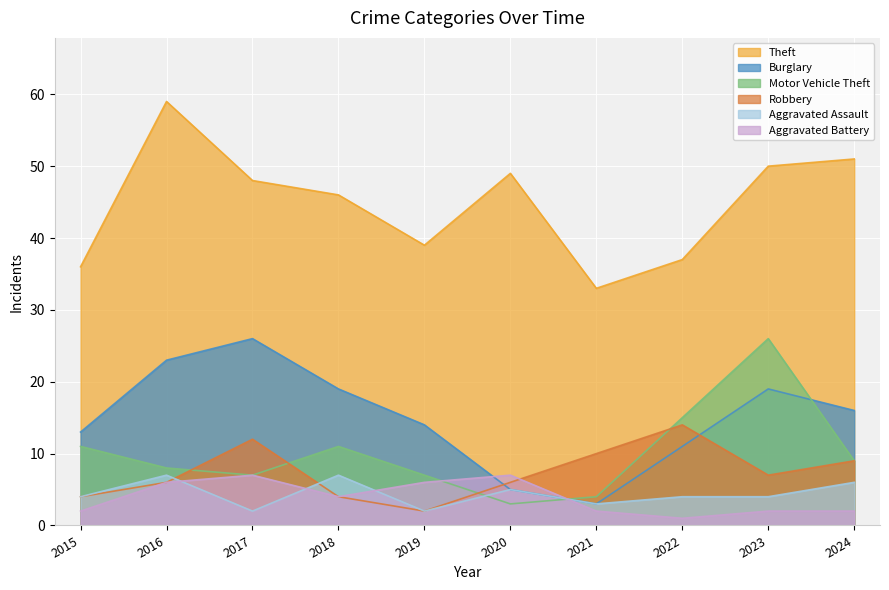

The Aggravated Battery series shows 7 at 2017. True or false?

True